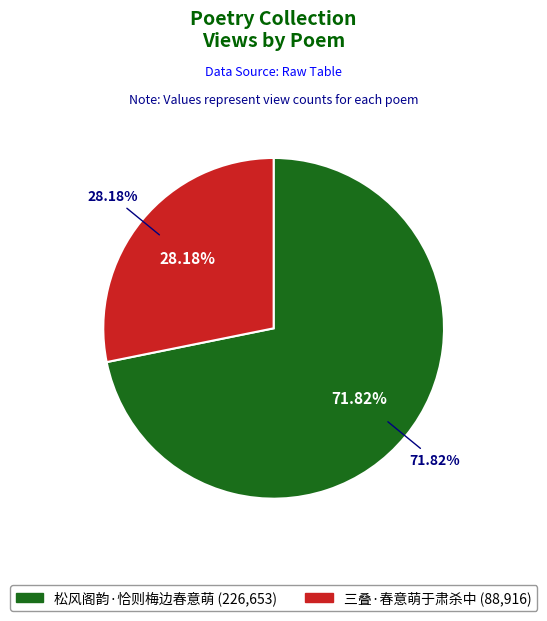

Which category has the biggest portion of the pie?

松风阁韵·恰则梅边春意萌